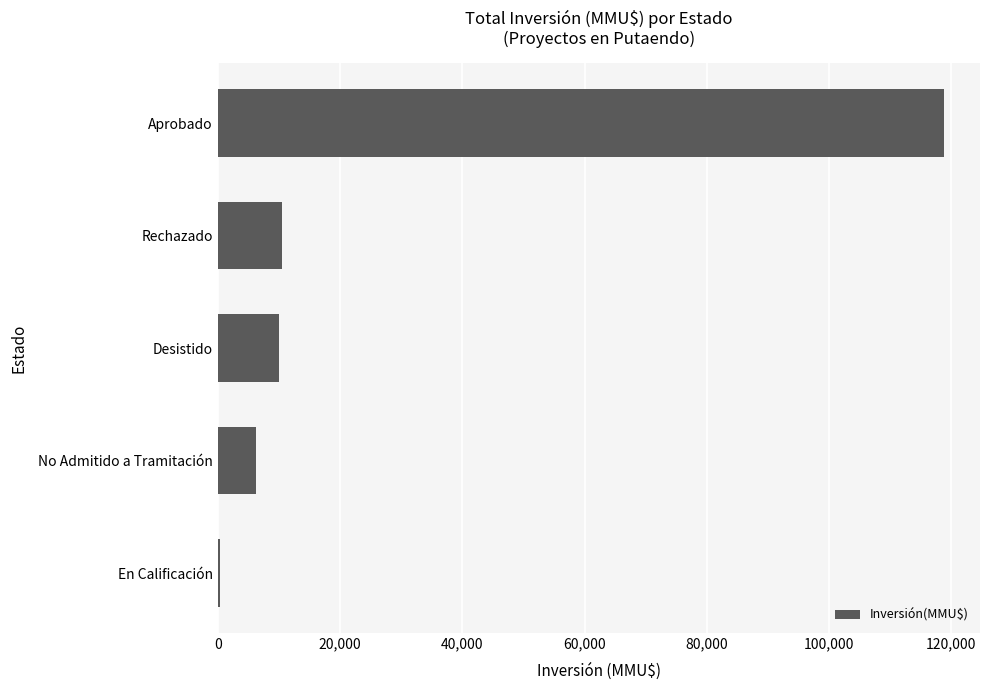

True or false: the data shows 9971 at Desistido.

True